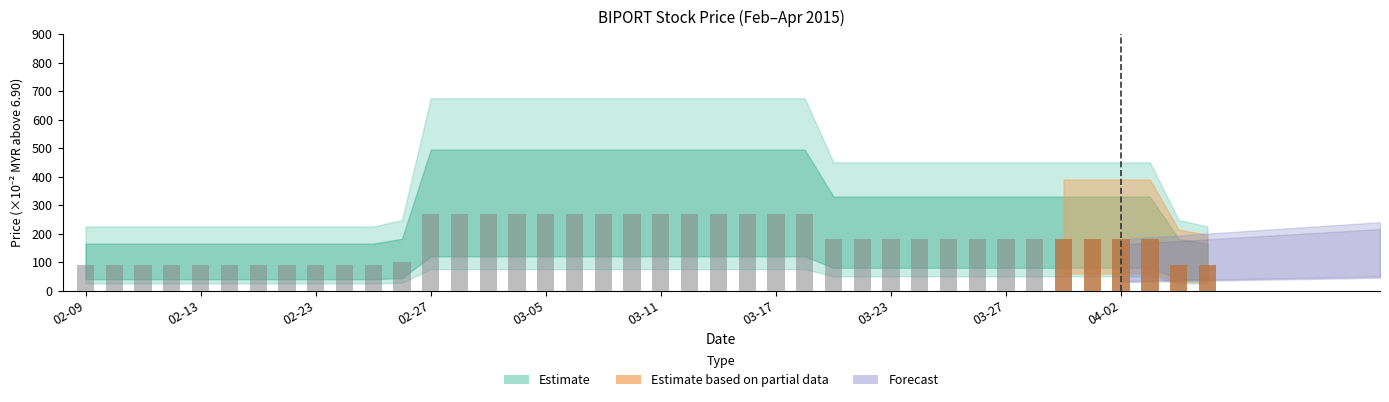

What is the average value?

180.2